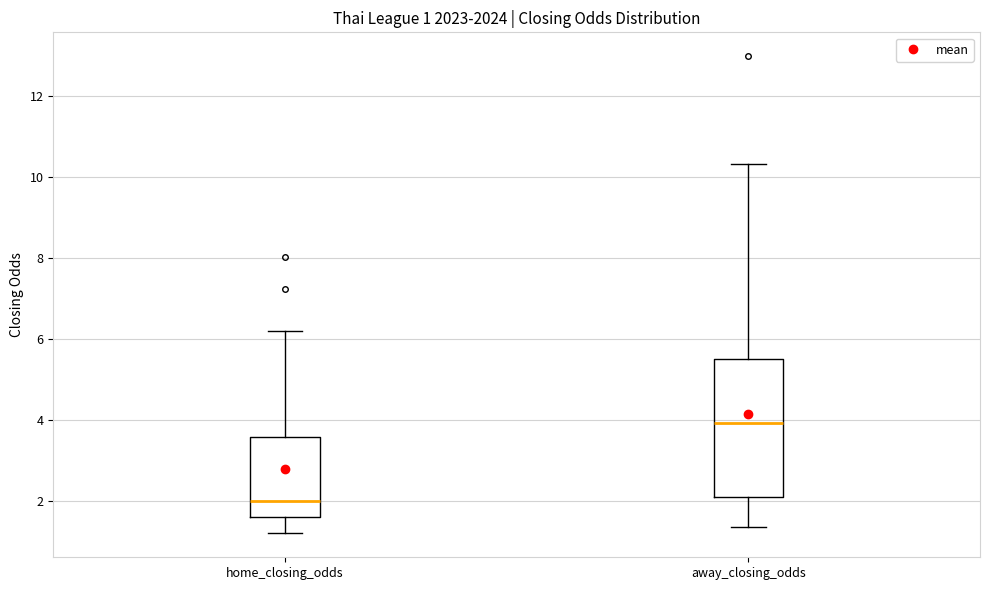

Which box has the highest median line?

away_closing_odds